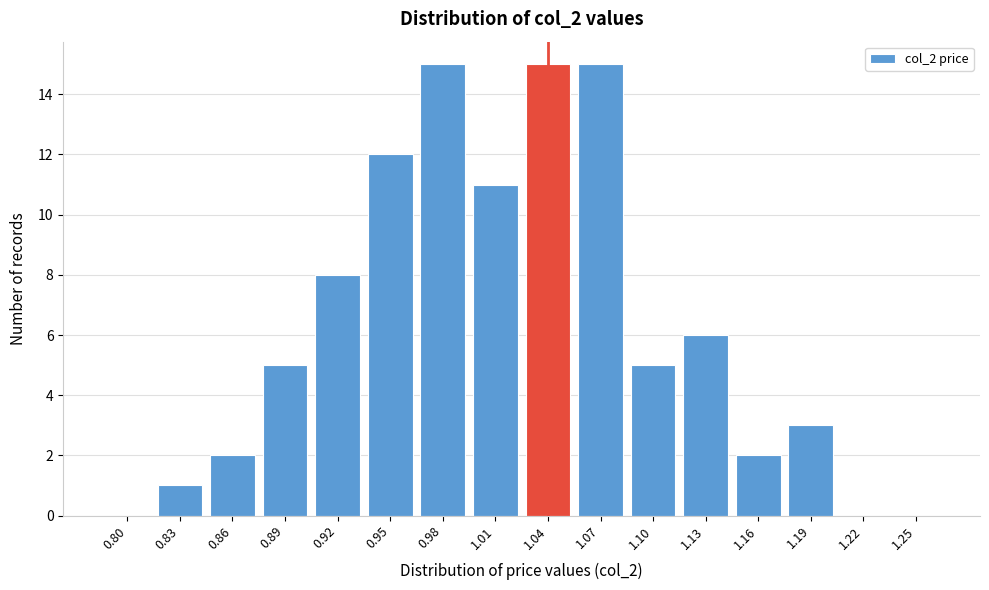

Reading right to left, extract all data points from this chart.

1.25=0	1.22=0	1.19=3	1.16=2	1.13=6	1.10=5	1.07=15	1.04=15	1.01=11	0.98=15	0.95=12	0.92=8	0.89=5	0.86=2	0.83=1	0.80=0